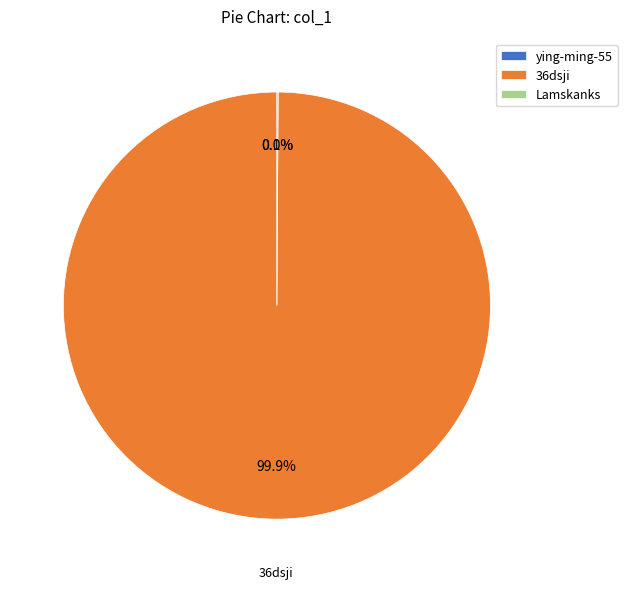

Is the sum of ying-ming-55 and 36dsji greater than half?

Yes